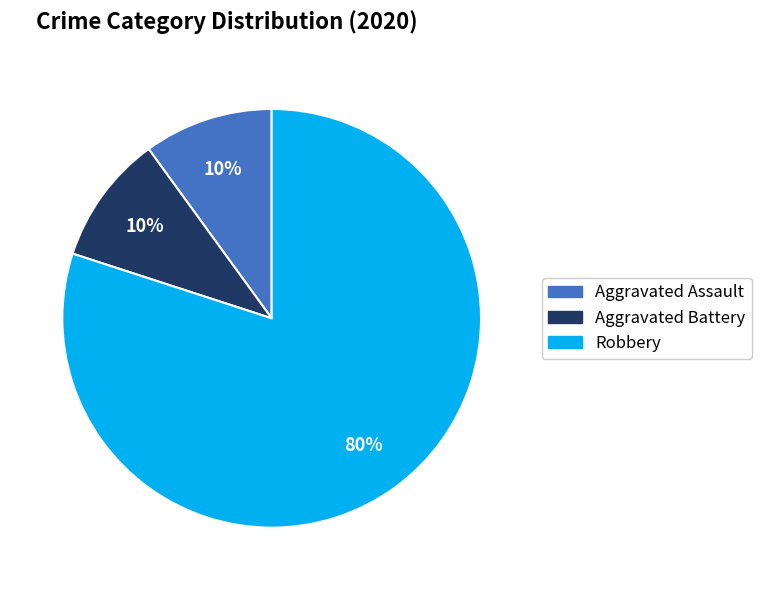

True or false: Aggravated Assault accounts for 17% of the total.

False